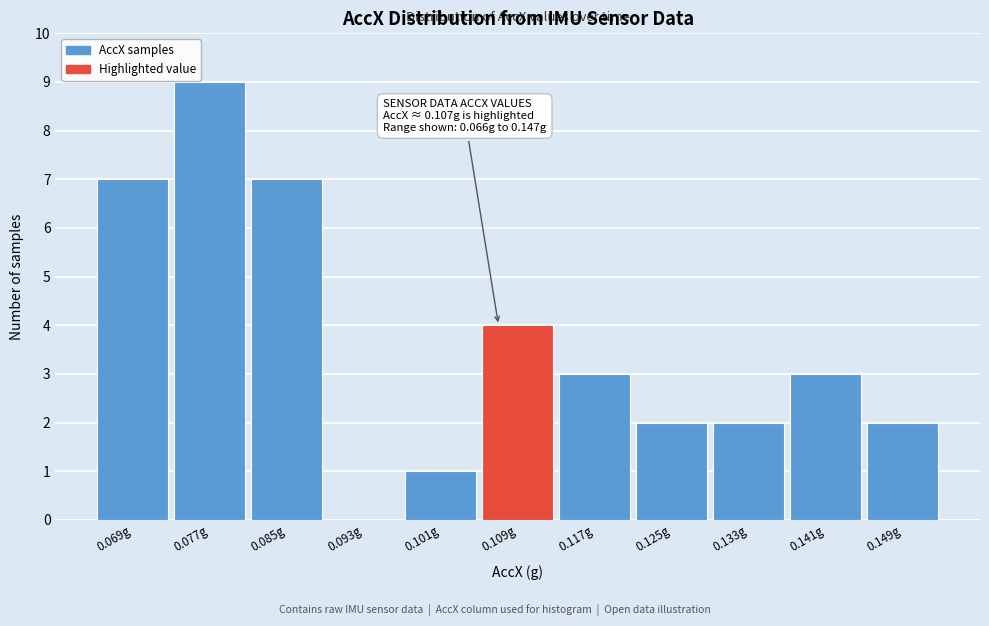

Over which range of the x-axis is the bar tallest?

0.073 to 0.081